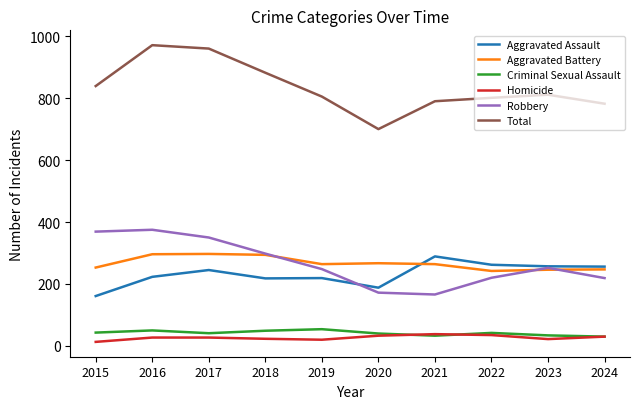

Is the value of Aggravated Assault at 2021 greater than the value of Aggravated Battery at 2022?

Yes